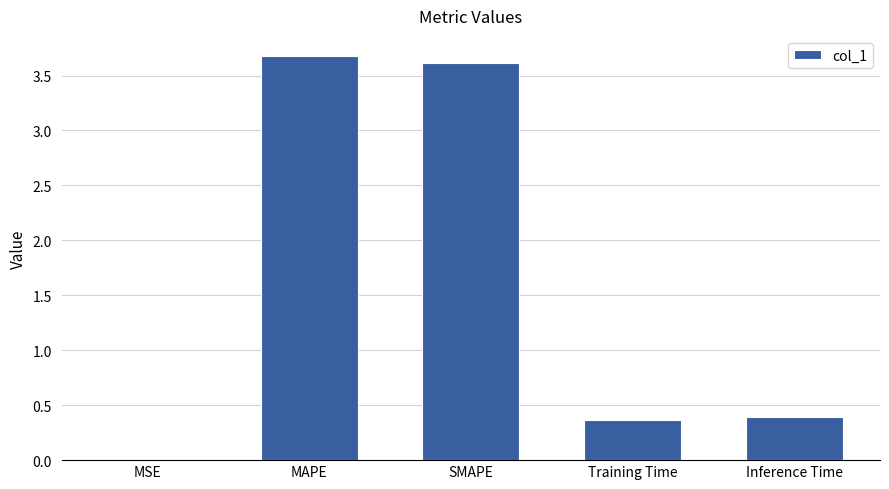

Are the bars grouped side by side (vs. stacked)?

No